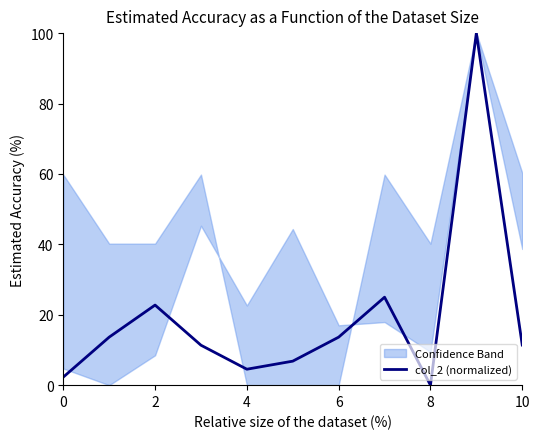

The value of col_2 (normalized) at 6 is 5.6. True or false?

False